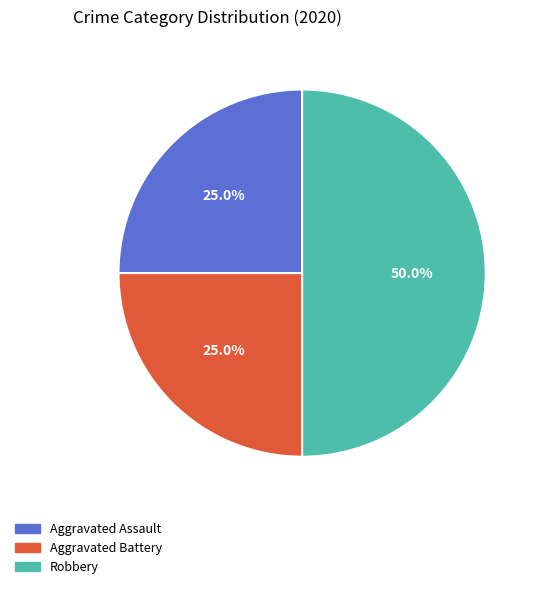

To the nearest percent, what is the difference between the Robbery and Aggravated Battery slice percentages?

25%